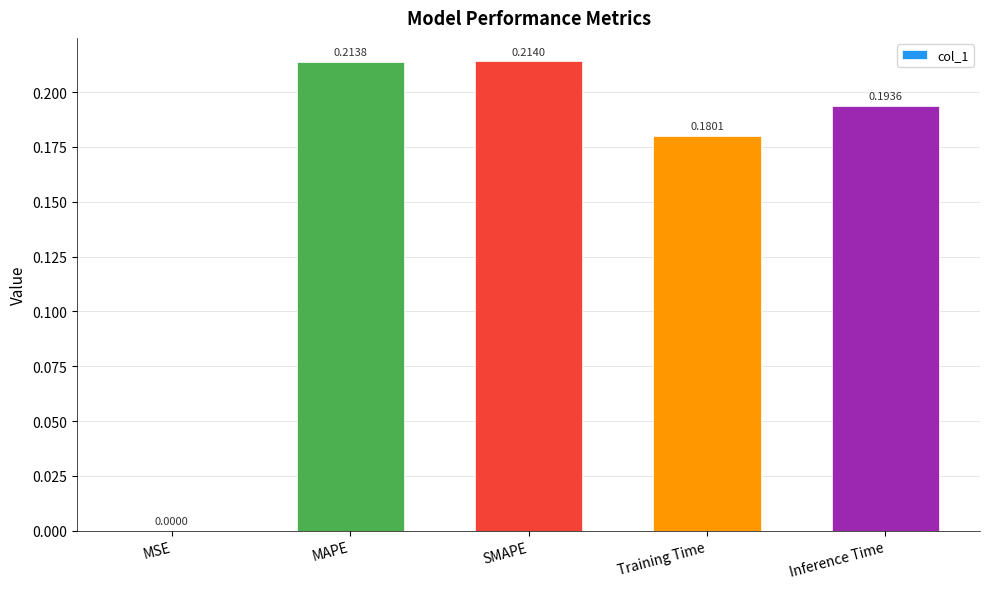

What is the sum of all values?

0.8